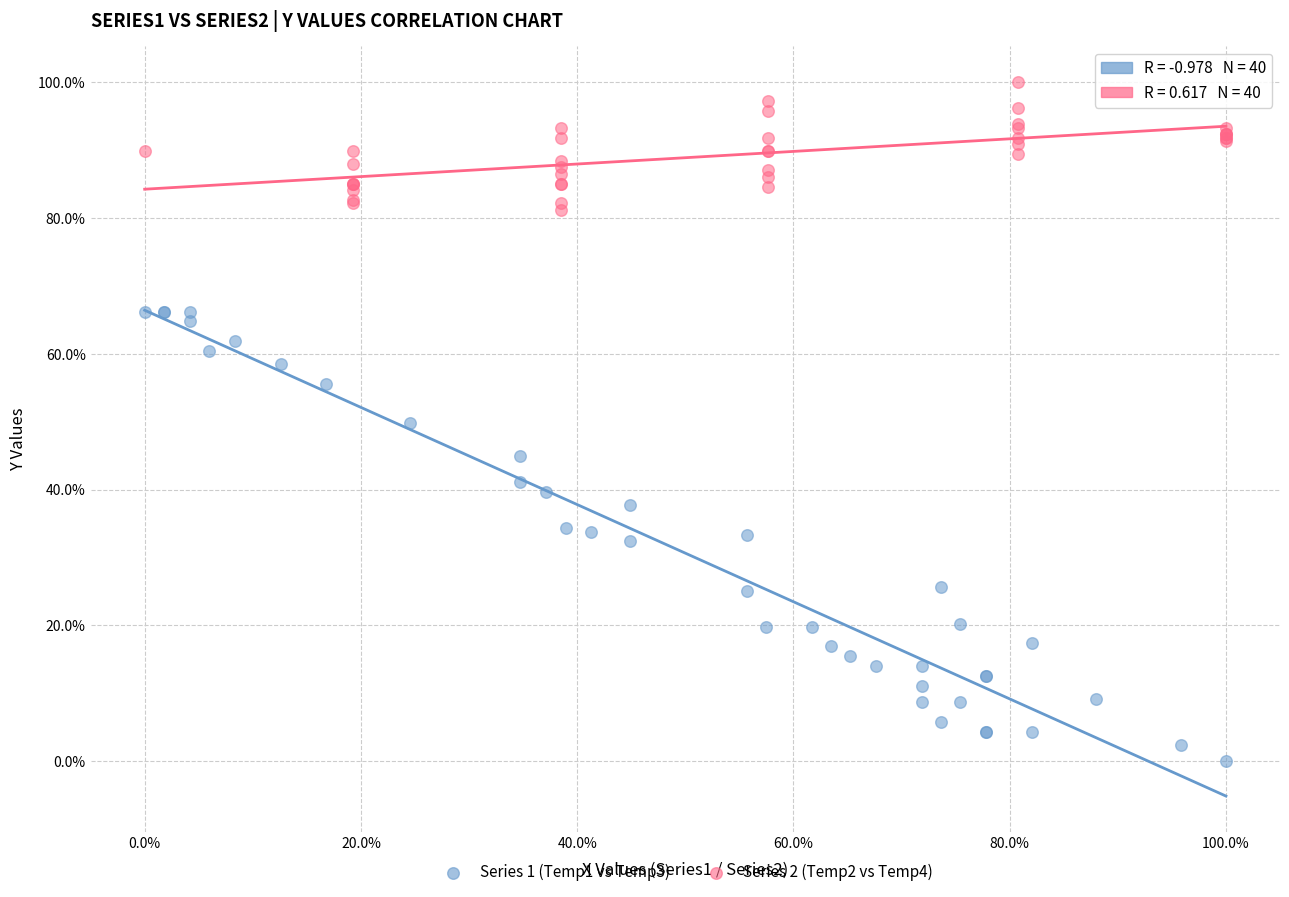

What are all the series names shown in the legend?

Series 1 (Temp1 vs Temp3), Series 2 (Temp2 vs Temp4)